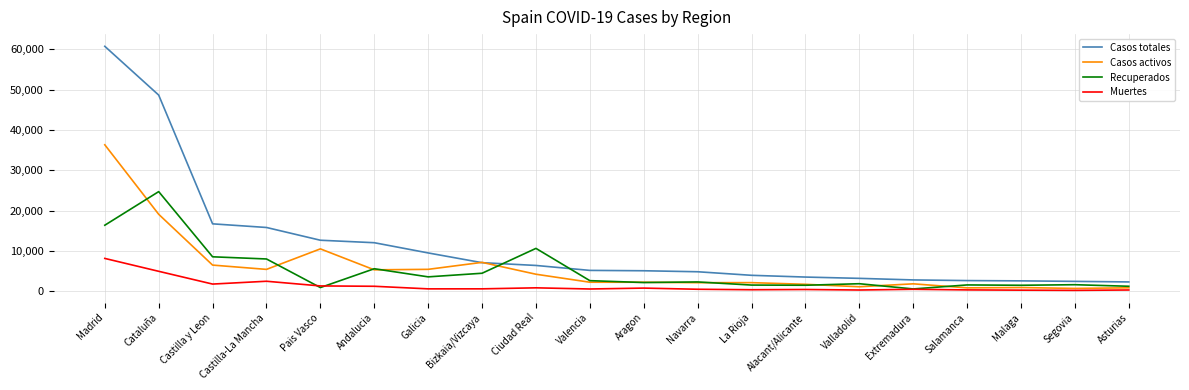

What is the total value across all series at Valladolid?

6308